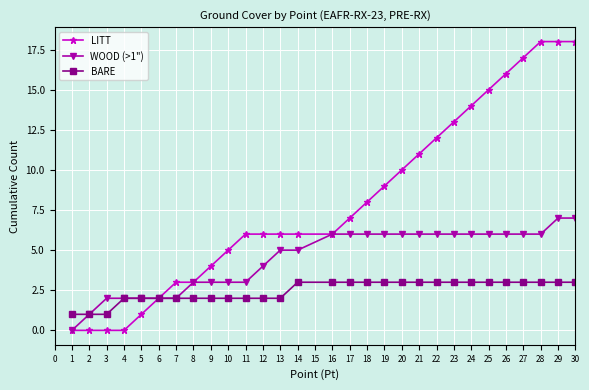

Reading left to right, extract all data points from this chart.

LITT: 0	0	0	0	1	2	3	3	4	5	6	6	6	6	6	7	8	9	10	11	12	13	14	15	16	17	18	18	18
WOOD (>1"): 0	1	2	2	2	2	2	3	3	3	3	4	5	5	6	6	6	6	6	6	6	6	6	6	6	6	6	7	7
BARE: 1	1	1	2	2	2	2	2	2	2	2	2	2	3	3	3	3	3	3	3	3	3	3	3	3	3	3	3	3